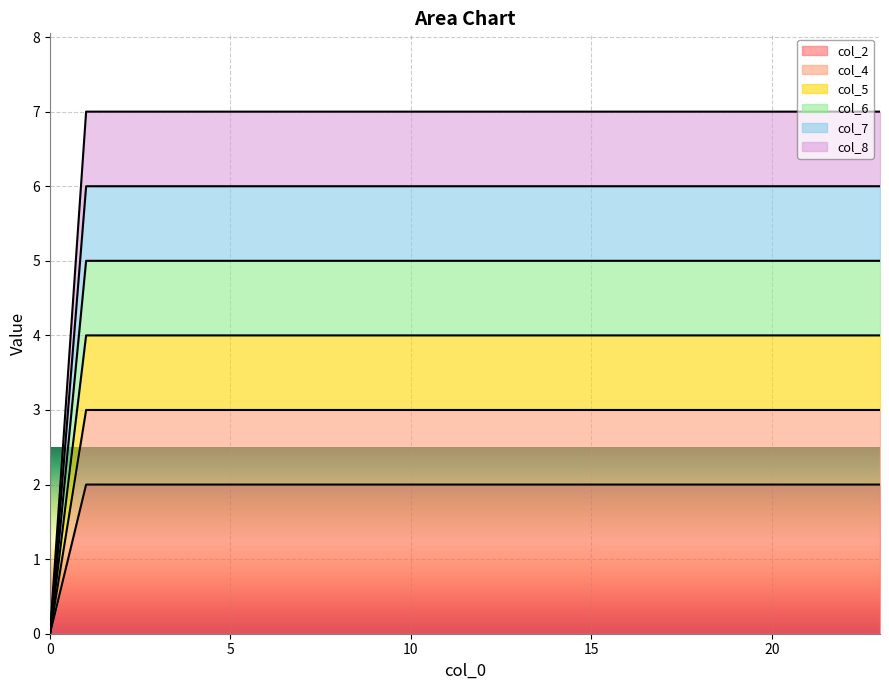

Does the chart display data point markers on the line(s)?

No